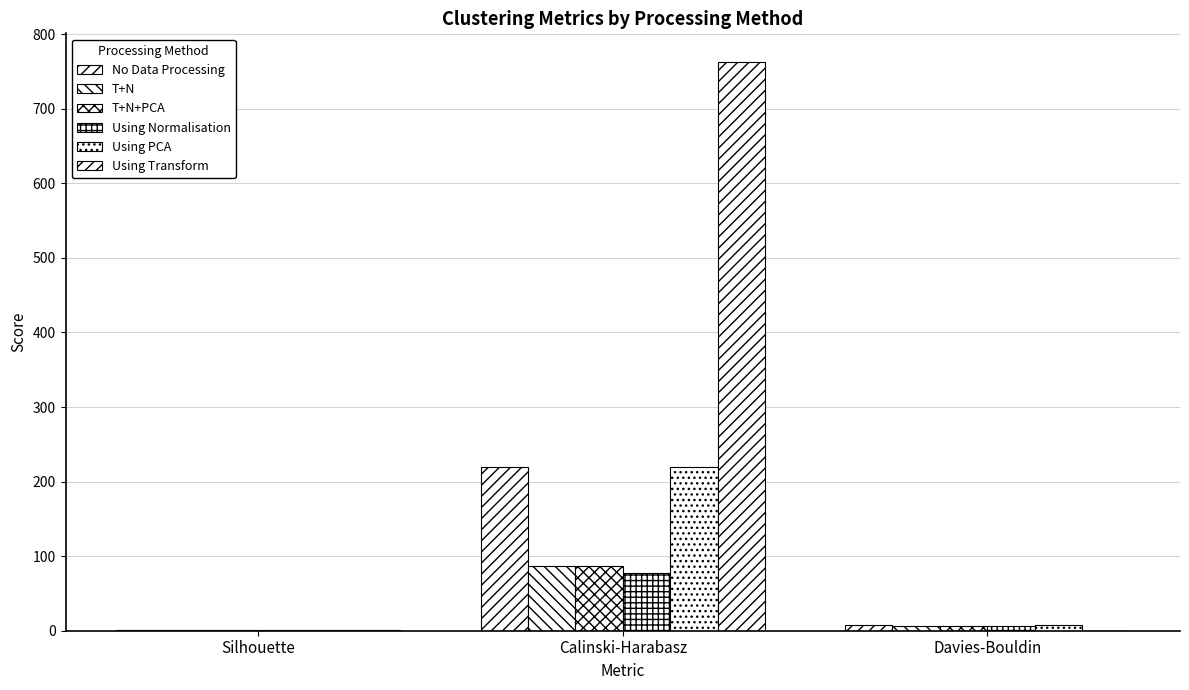

How many groups of bars are there?

3